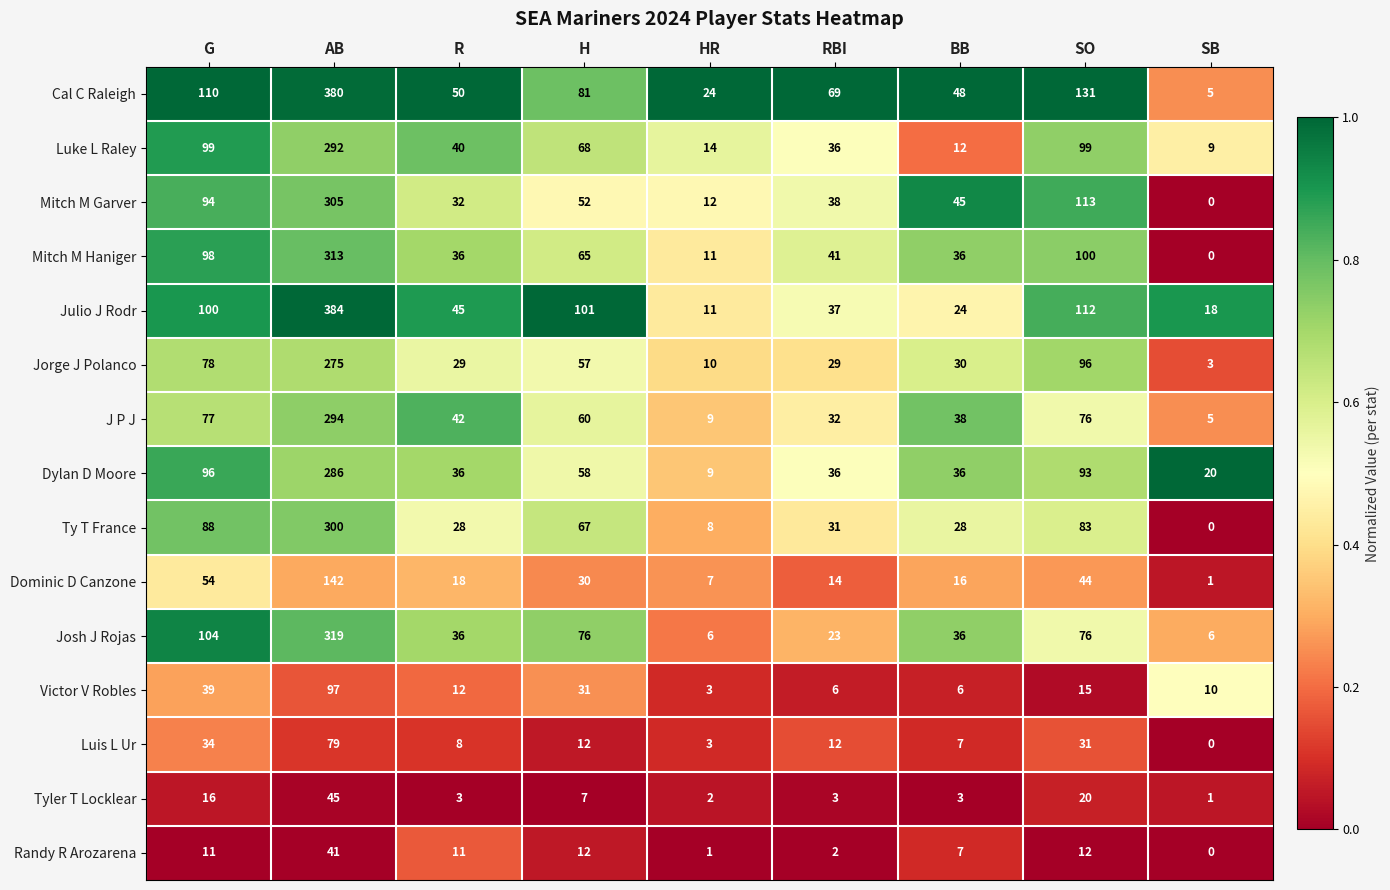

What value does the Tyler T Locklear series have at RBI?

3